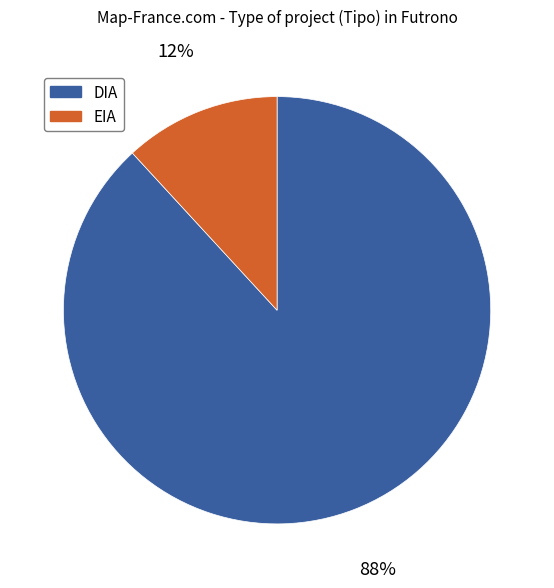

To the nearest percent, what is the difference between the DIA and EIA slice percentages?

76%